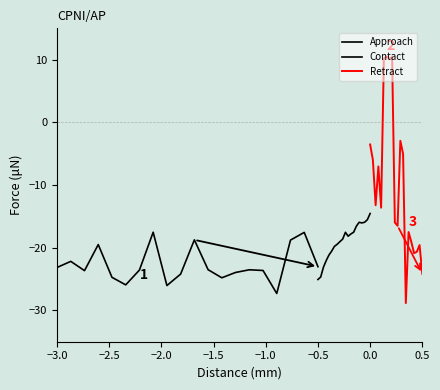

The Contact series shows -11.3 at 0.5. True or false?

False